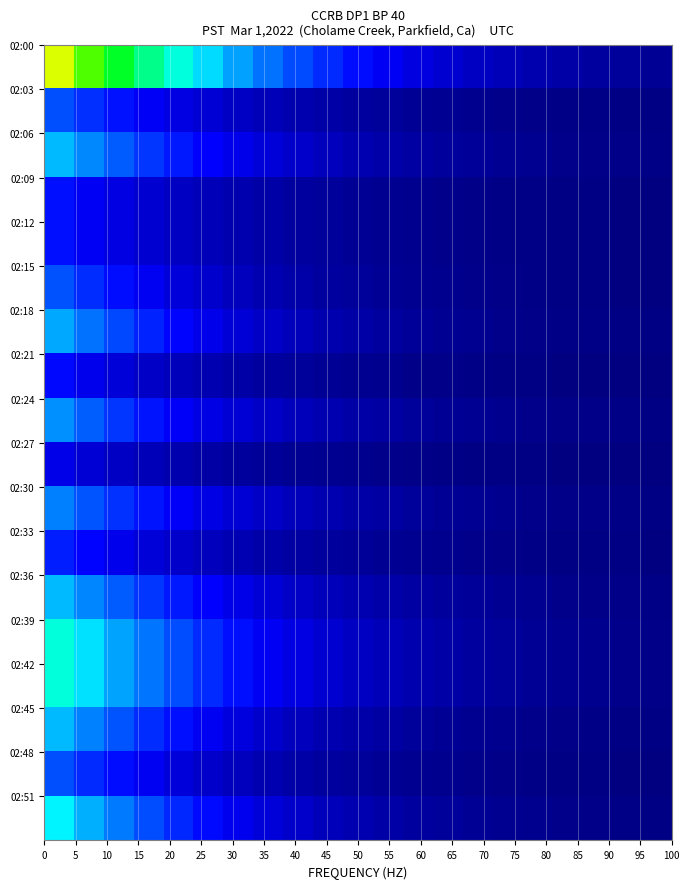

At how many categories does at least one series exceed 973?

7